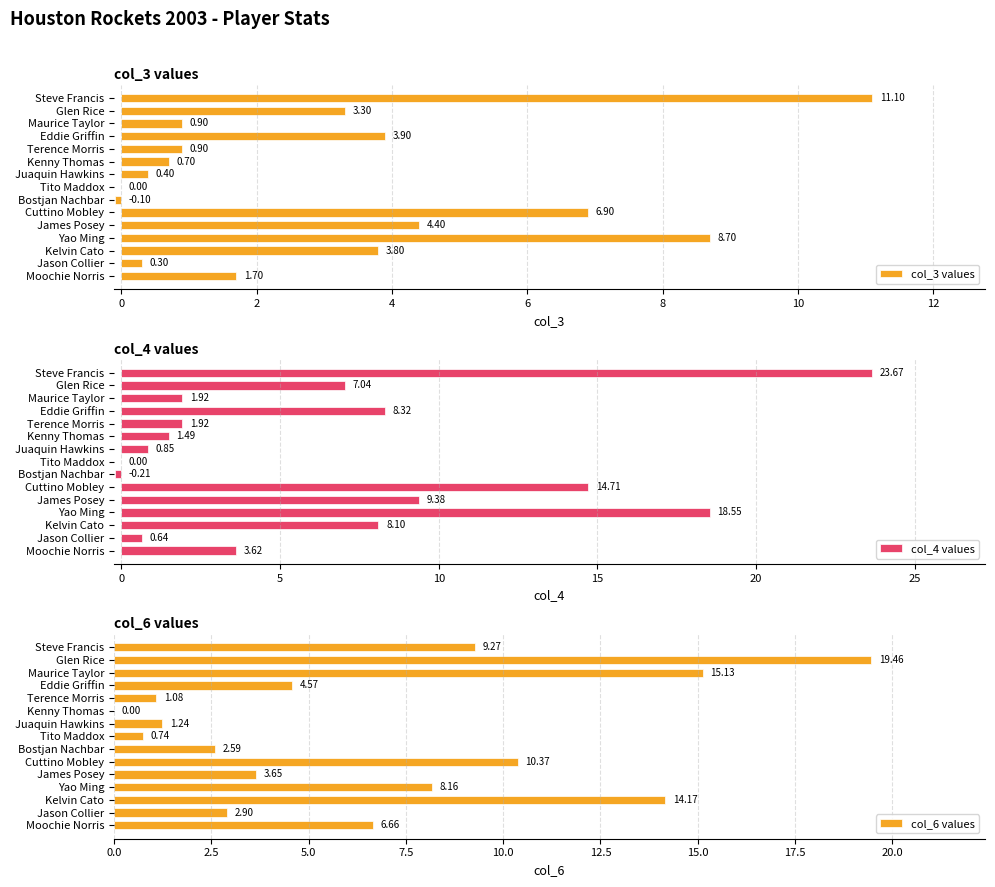

Where is col_3 values nearest to the value 5?

James Posey